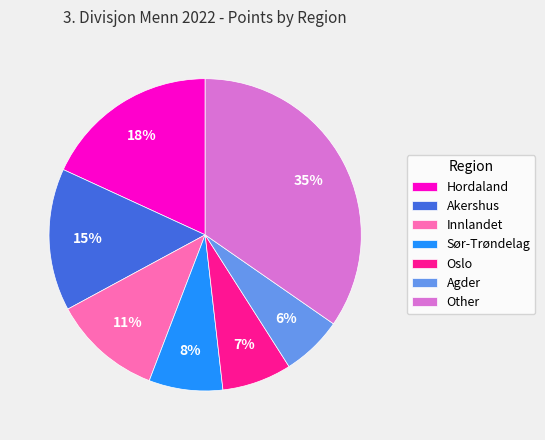

The Sør-Trøndelag slice represents 8% of the pie. True or false?

True